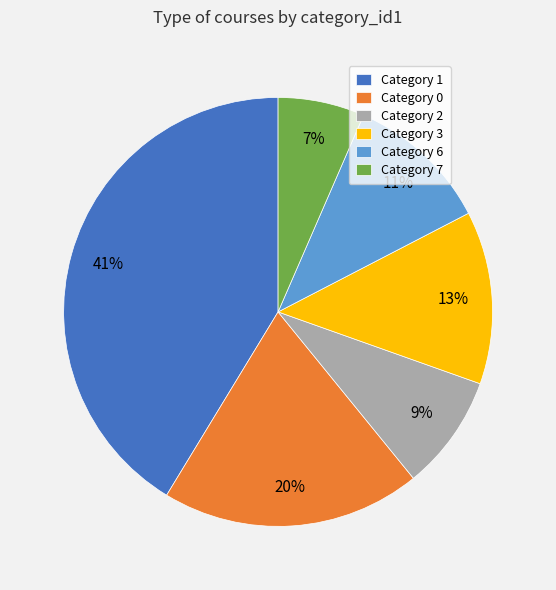

Does any single category account for the majority?

No